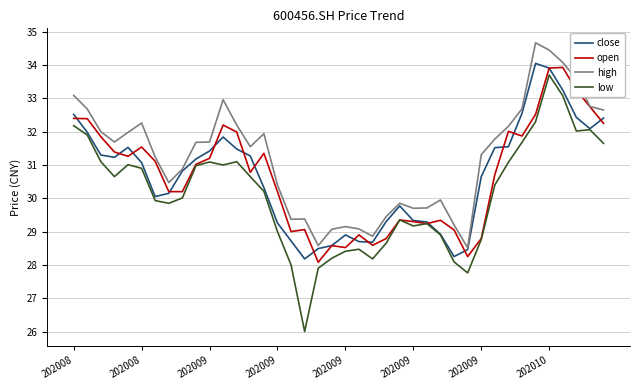

Which series has the largest range (max minus min)?

low